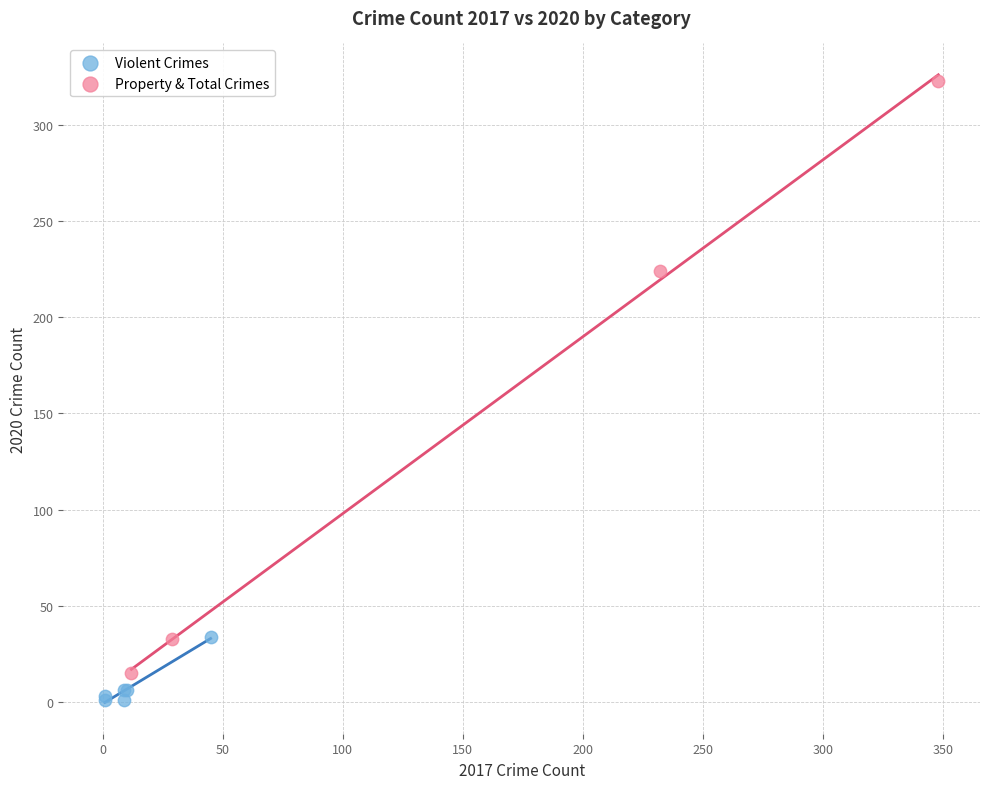

Which series reaches the minimum Y coordinate?

Violent Crimes